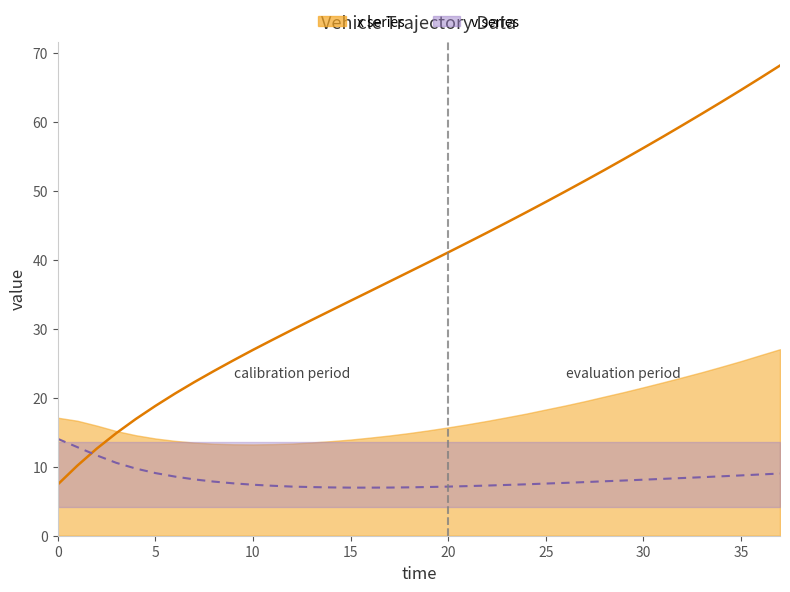

Is it true that v equals 4.0 at 26?

False